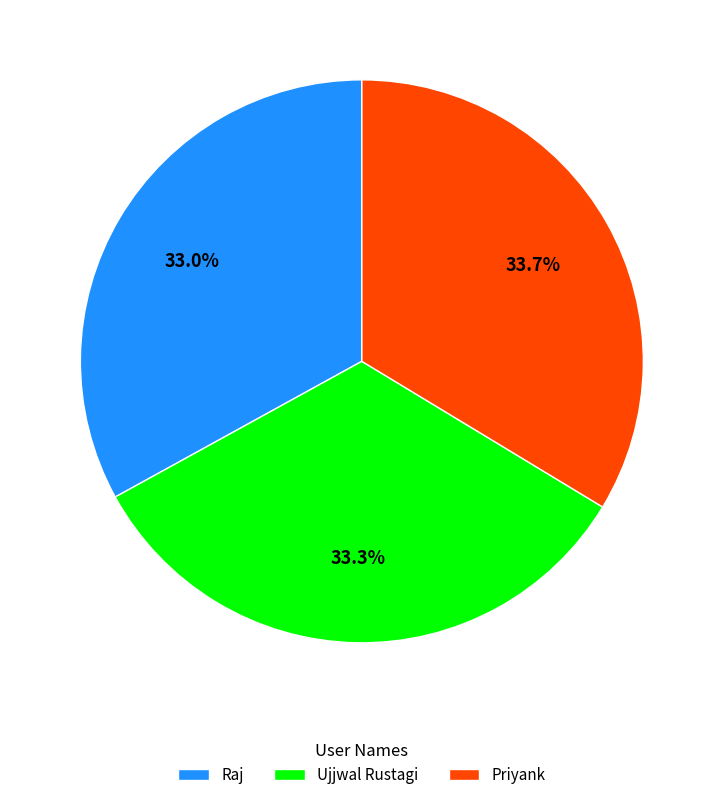

Count the number of slices in the pie.

3